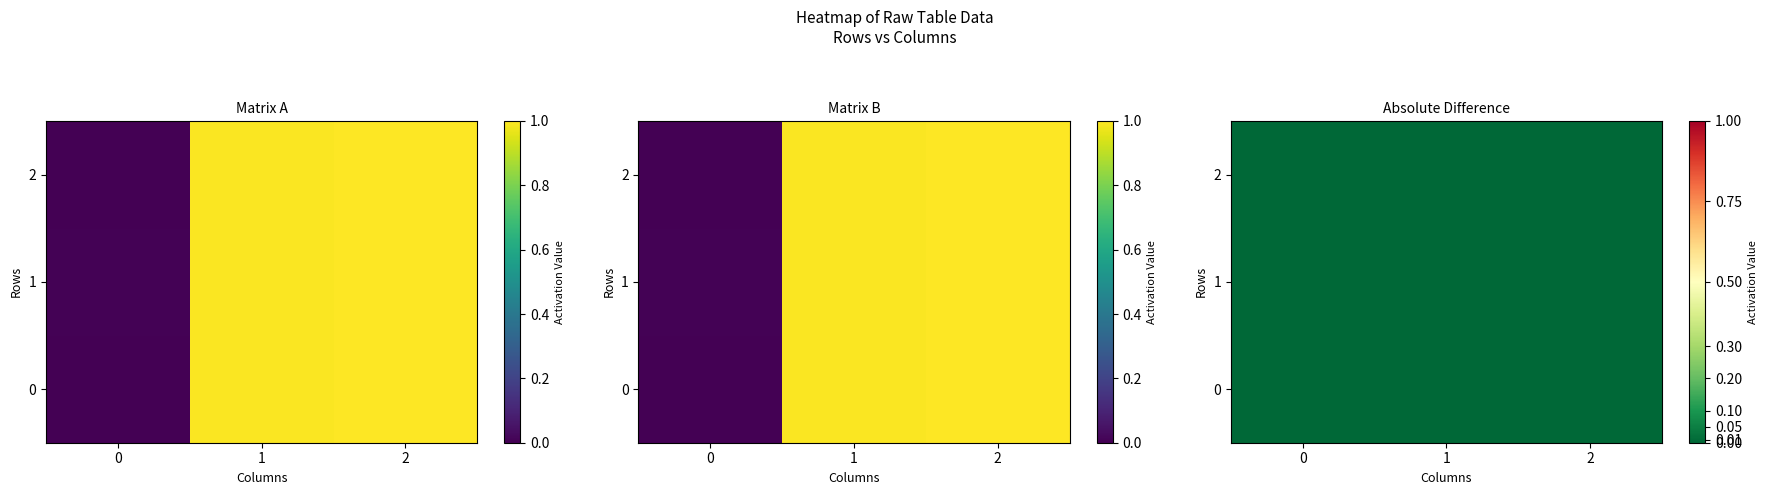

Which has a higher value, 2 or 1?

1